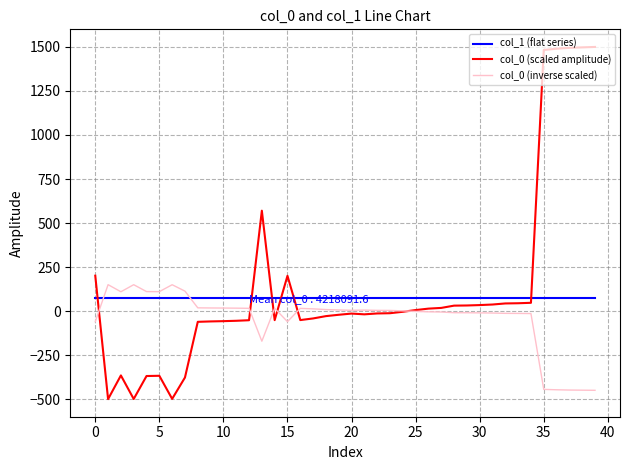

Which series has the largest range (max minus min)?

col_0 (scaled amplitude)